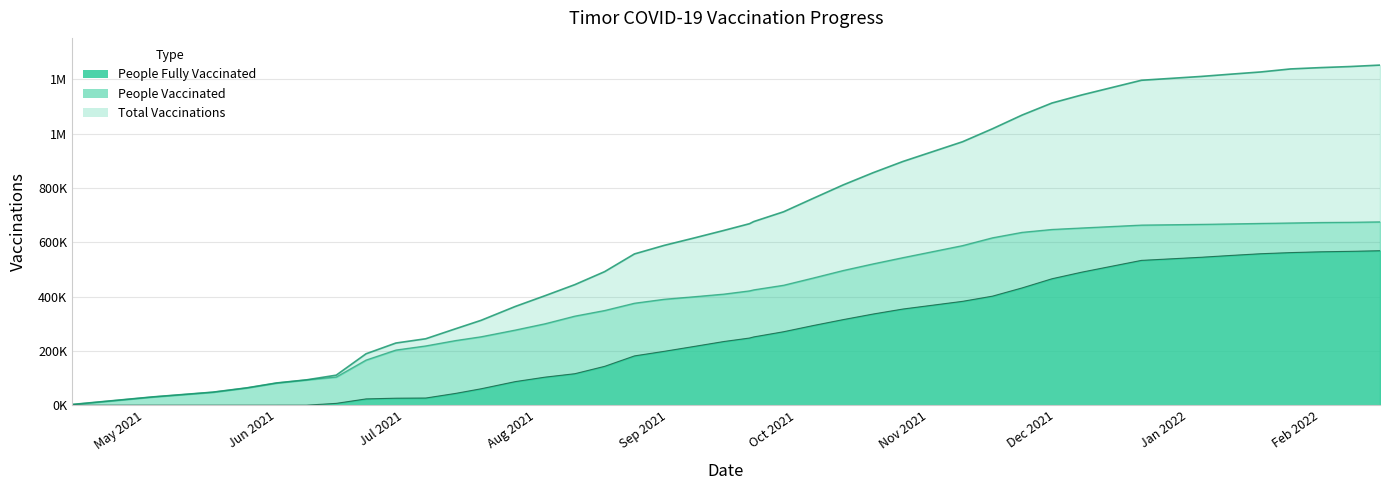

What is the difference between the people_vaccinated values at 2022-01-18 and 2021-08-24?

293704